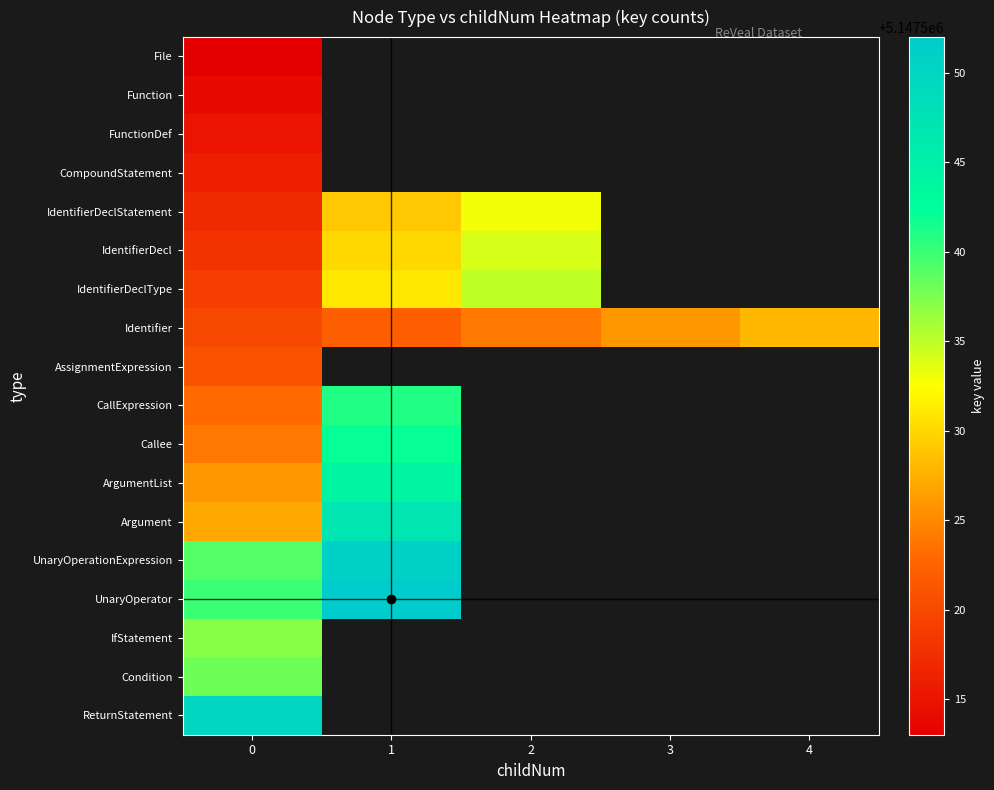

Is the value of UnaryOperator at 2 greater than the value of IdentifierDeclType at 4?

No